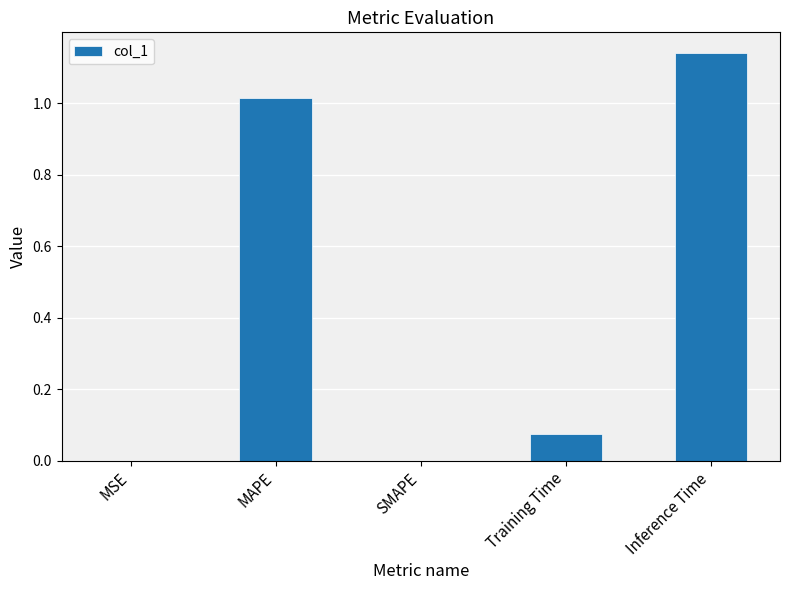

What is the change in value from SMAPE to Inference Time?

+1.1